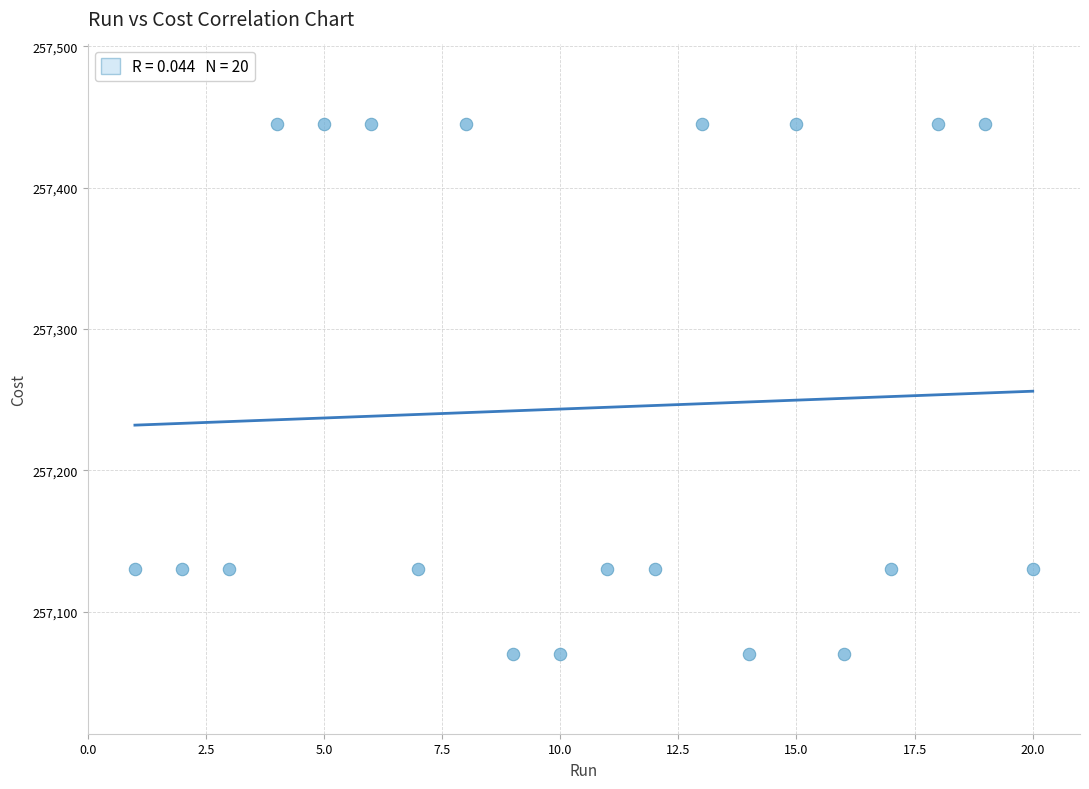

What is the range of X values (max minus min)?

19.0